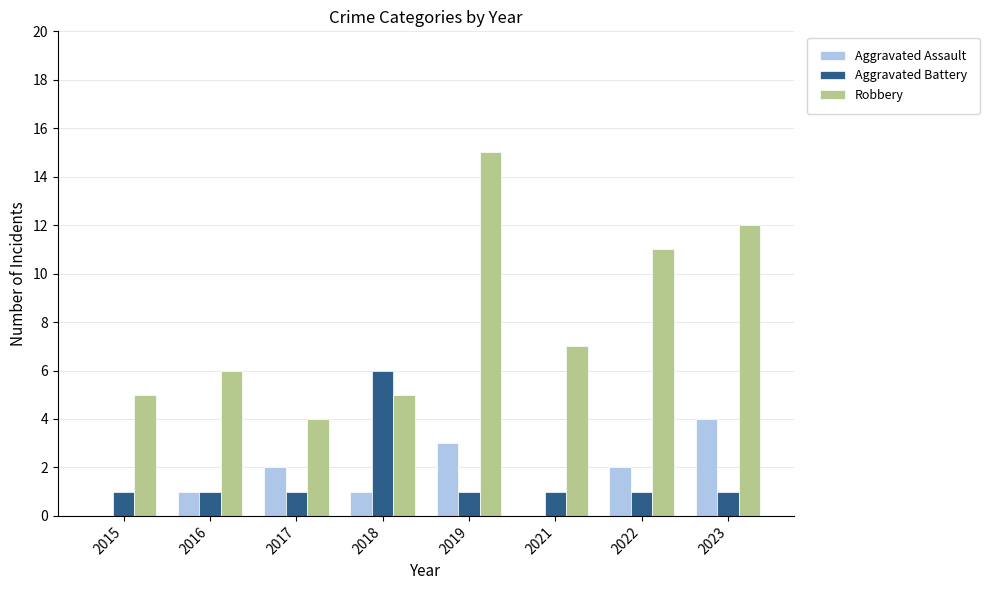

Count the Aggravated Assault values in the range 1 to 3.

5